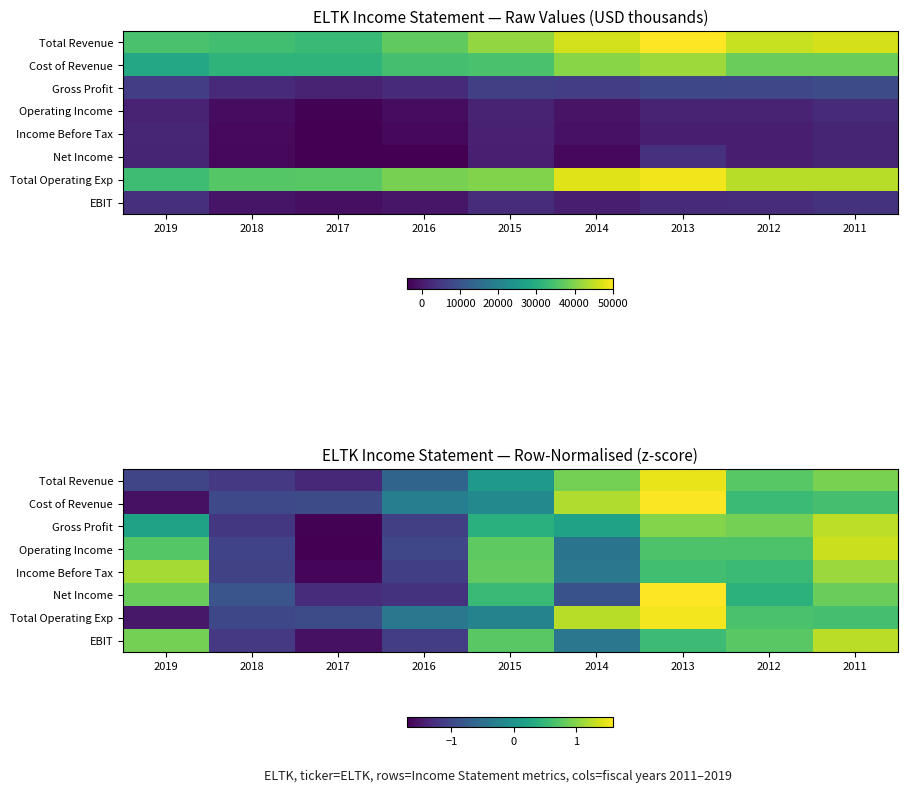

The Gross Profit series shows -2.4 at 2017. True or false?

False